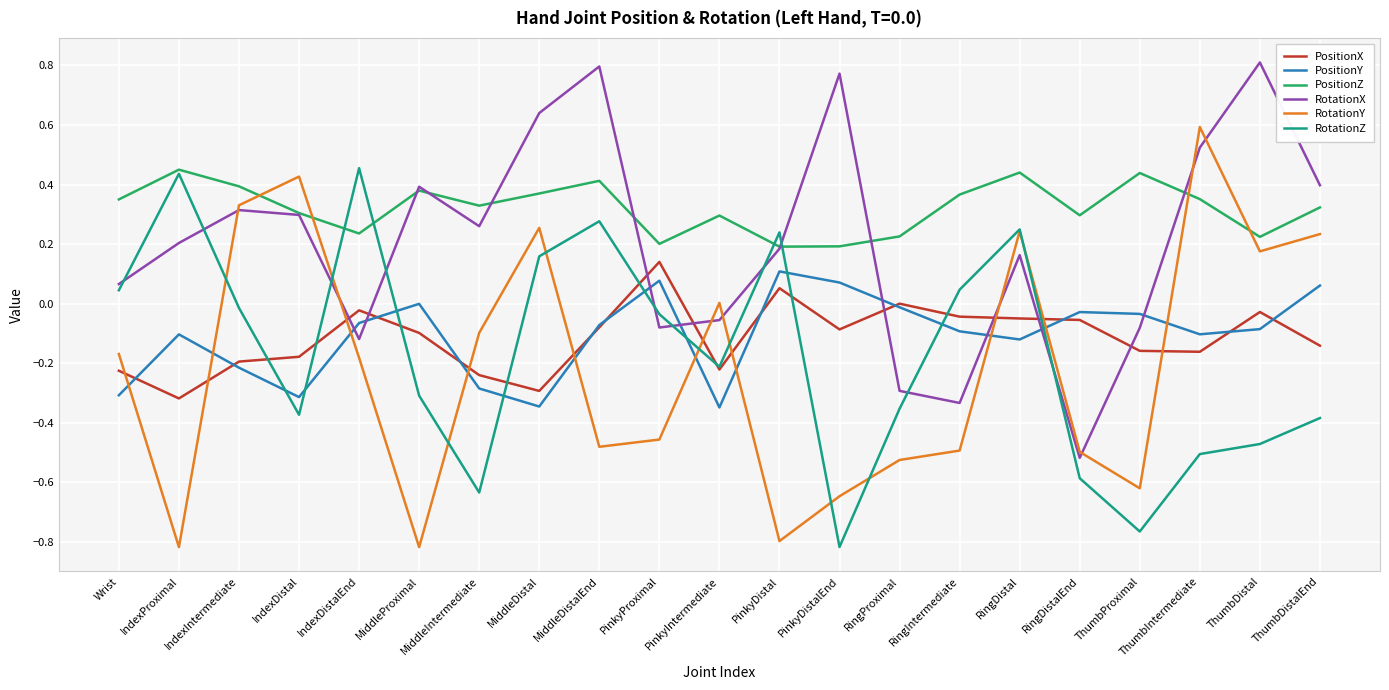

Which series has the largest total across all categories?

PositionZ